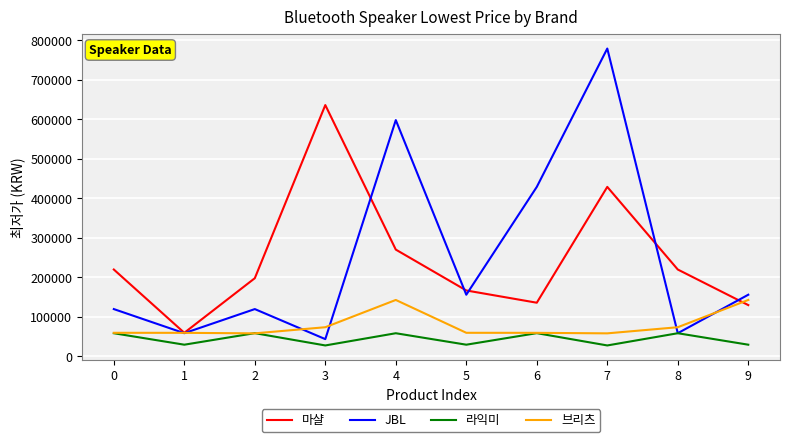

What is the difference between the 마샬 values at 3 and 4?

365620